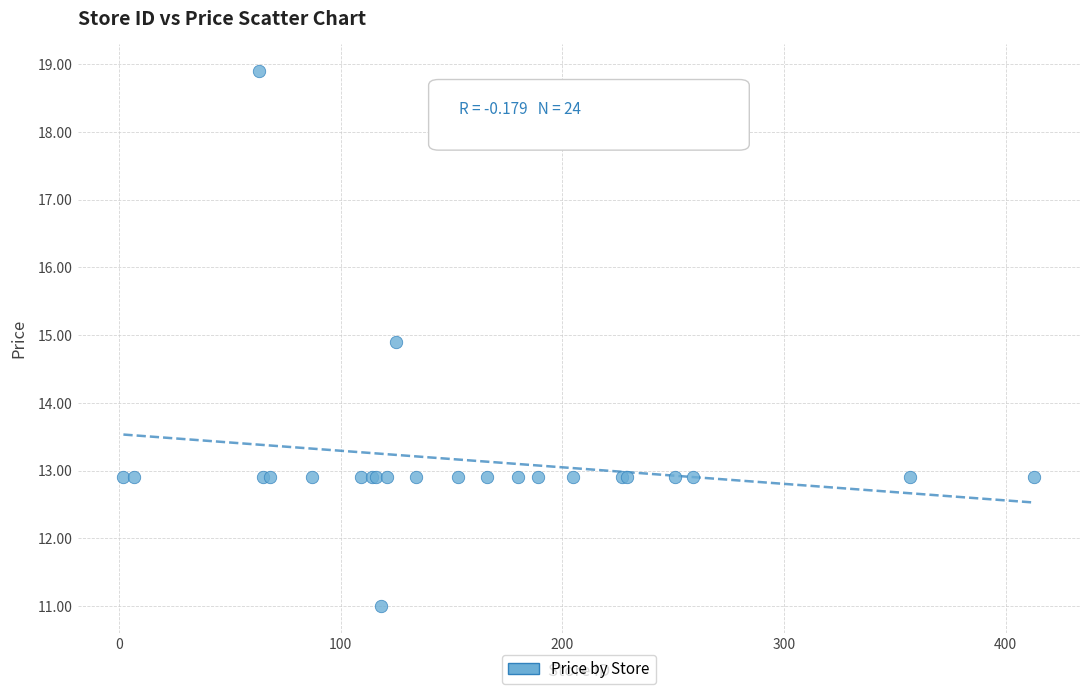

What Y value in the scatter plot is closest to 14?

14.9